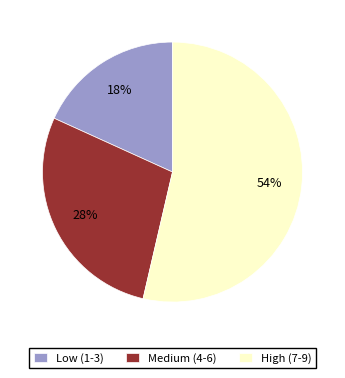

What is the smallest slice in the pie chart?

Low (1-3)